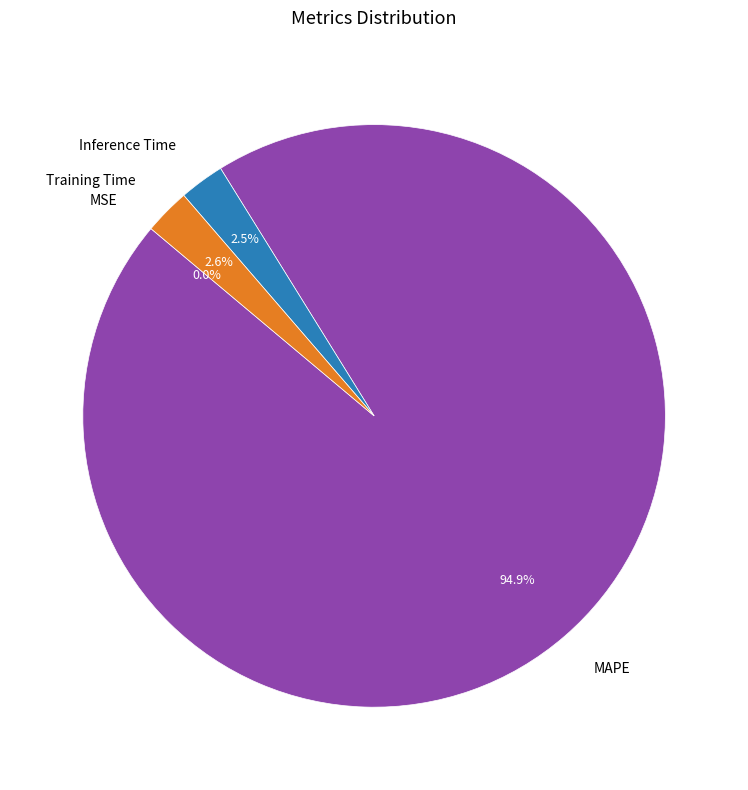

Is there any slice that represents more than half of the pie?

Yes